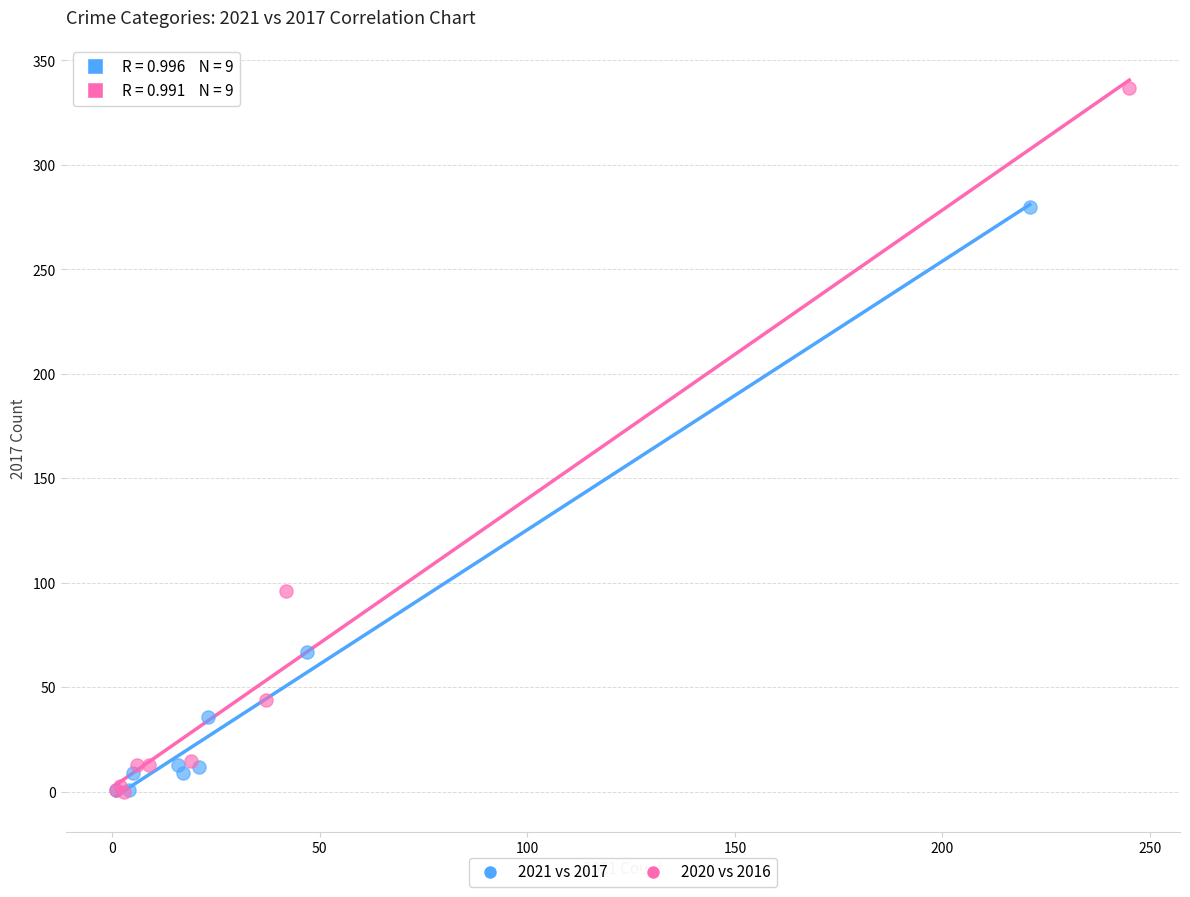

Which series has the largest Y range (max minus min)?

2020 vs 2016